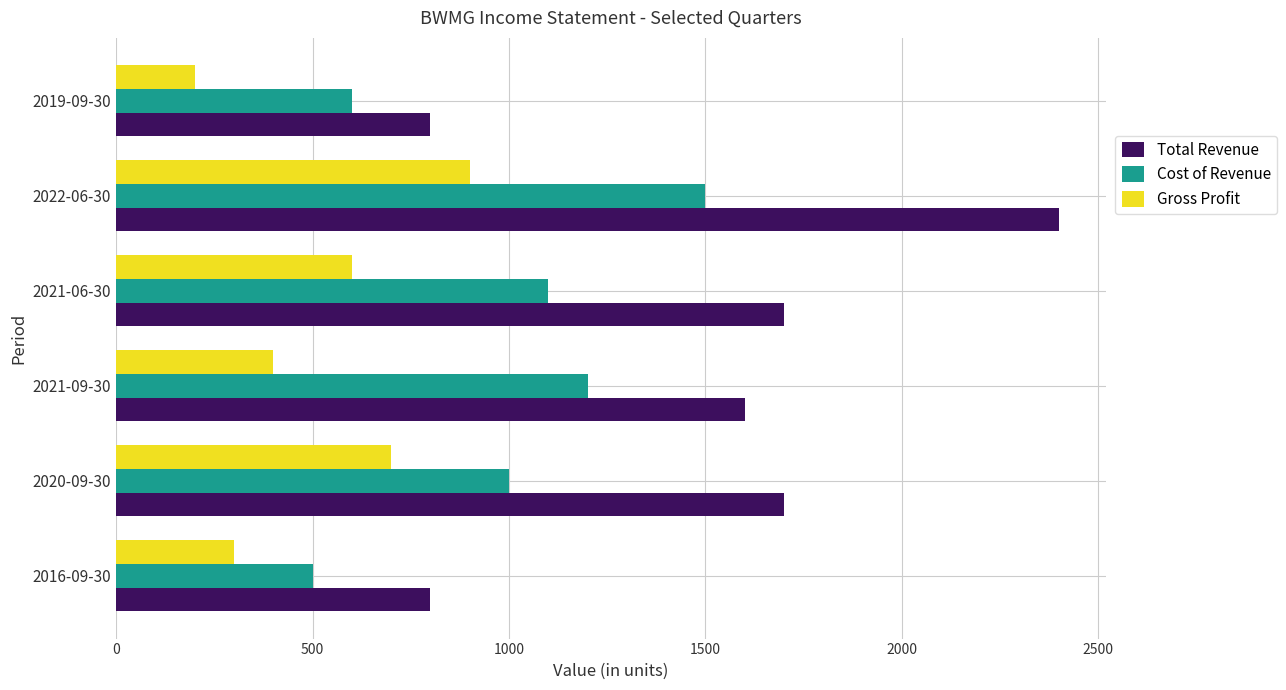

The value of Gross Profit at 2021-06-30 is 1060. True or false?

False